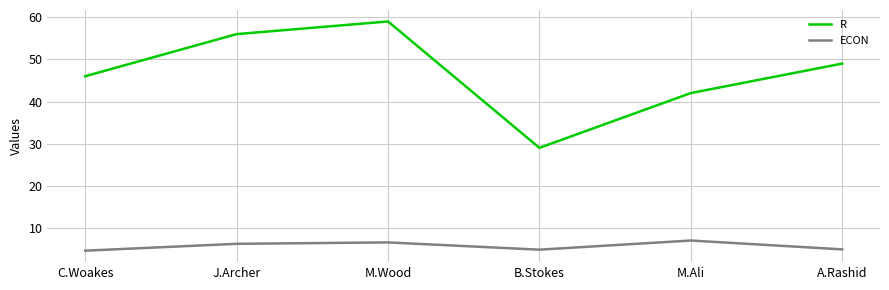

What is the spread (max minus min) of values at C.Woakes?

41.4